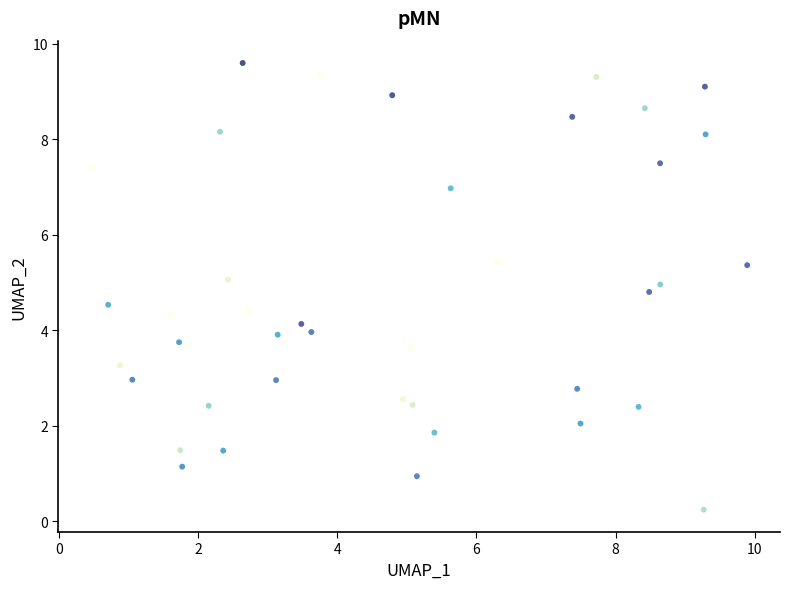

What is the range of X values (max minus min)?

9.4